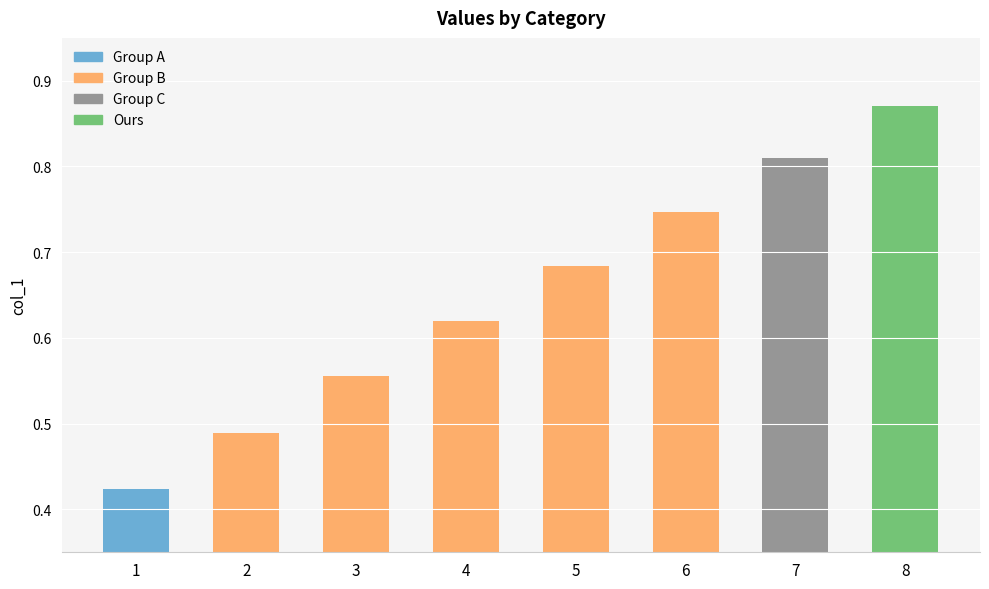

What is the sum of all values?

5.2